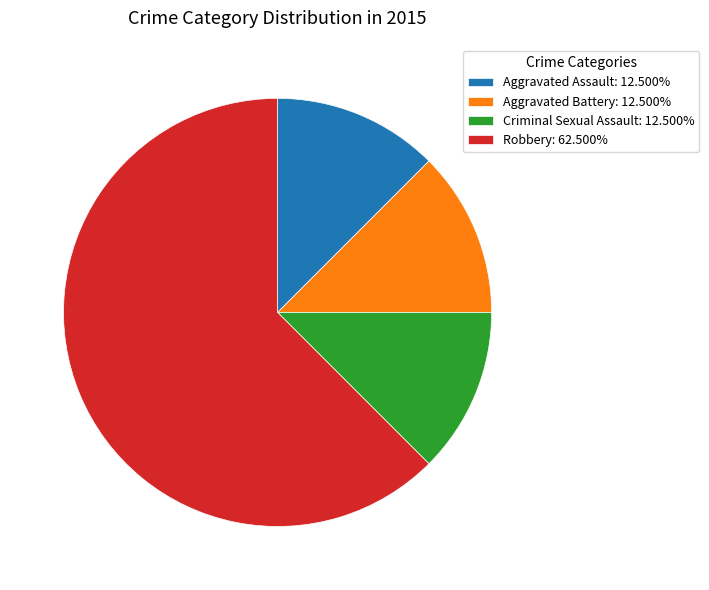

Approximately how many times larger is the value at Aggravated Battery: 12.500% compared to Criminal Sexual Assault: 12.500%?

1.0